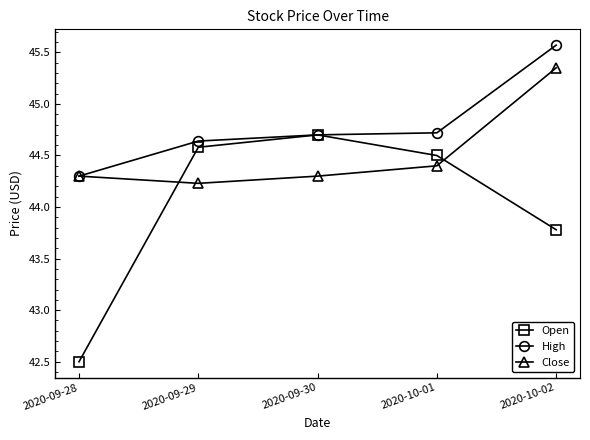

What is the maximum value for High?

45.6